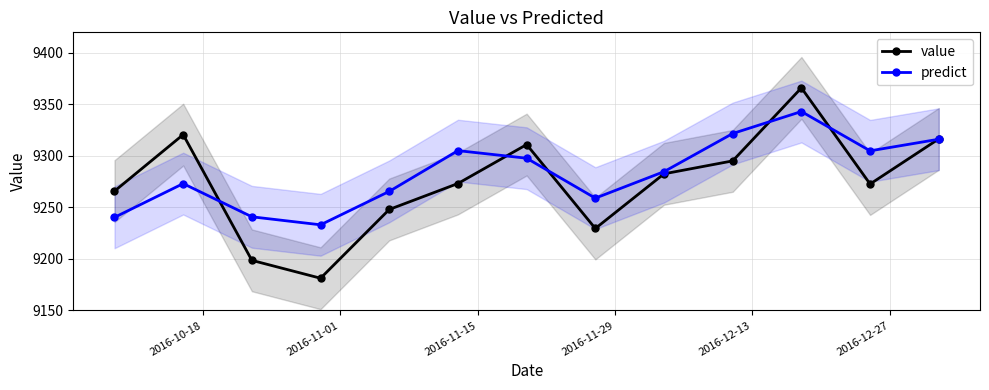

How many lines are shown in the chart?

2